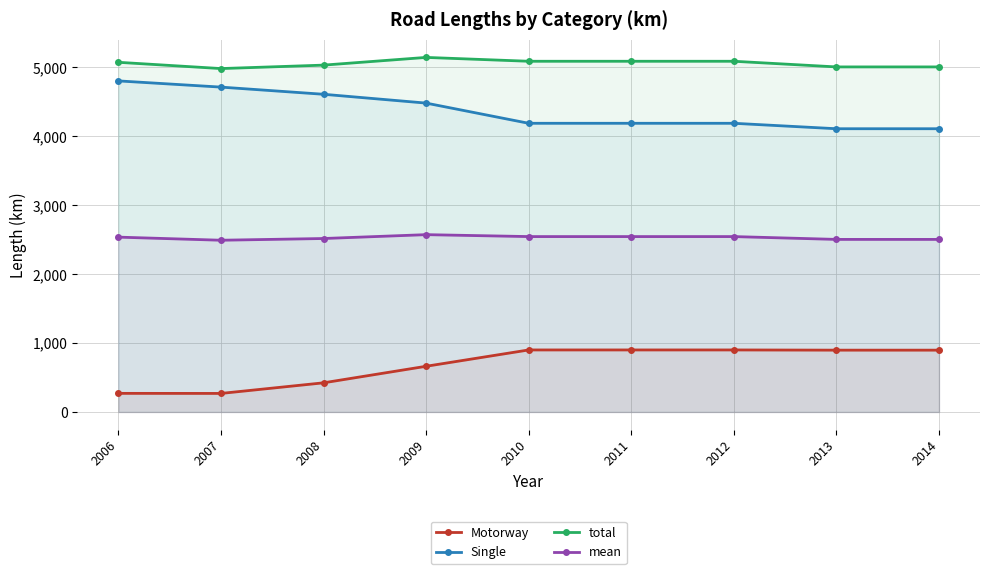

True or false: Single has more than 0 interior local peaks.

False